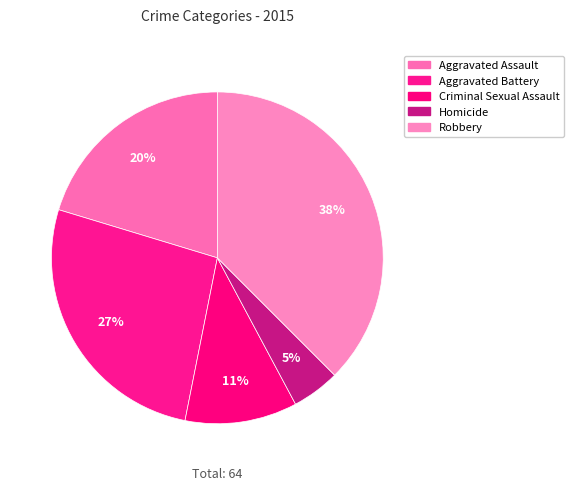

How many slices are in this pie chart?

5